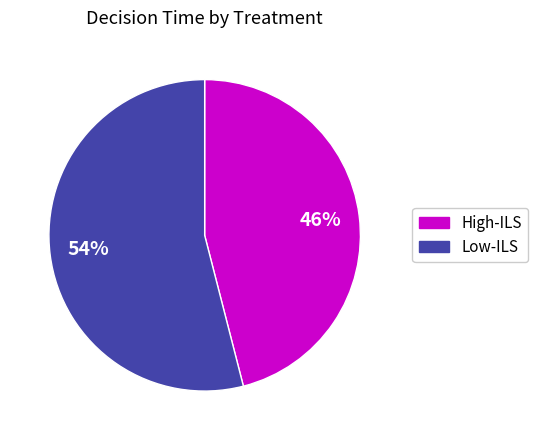

To the nearest percent, what is the combined percentage of Low-ILS and High-ILS?

100%